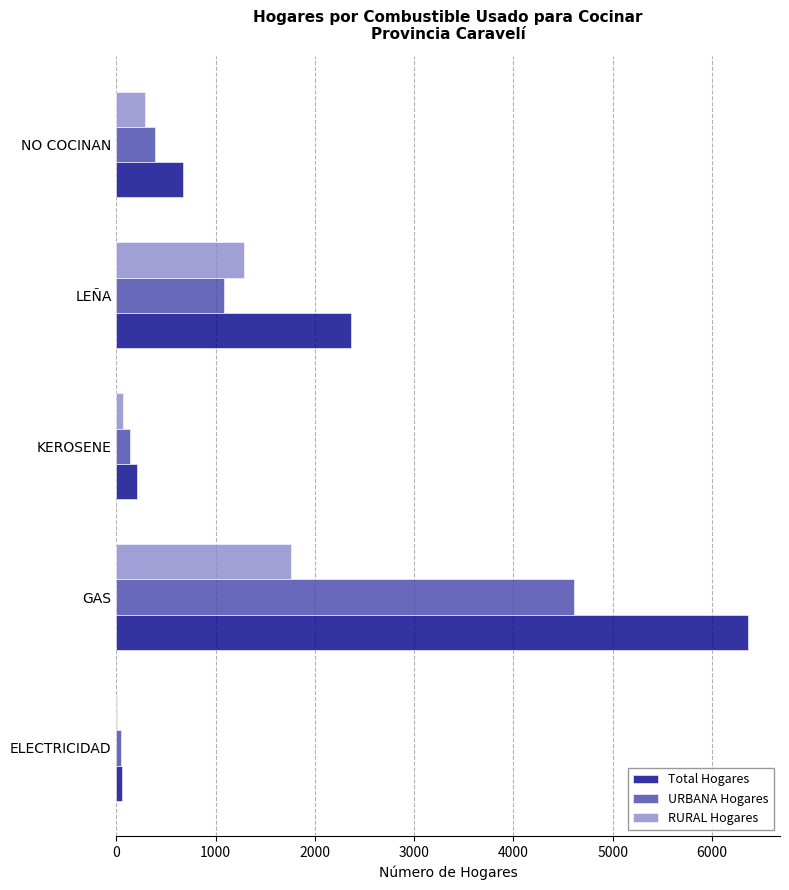

True or false: URBANA Hogares has a value of 4612 at GAS.

True